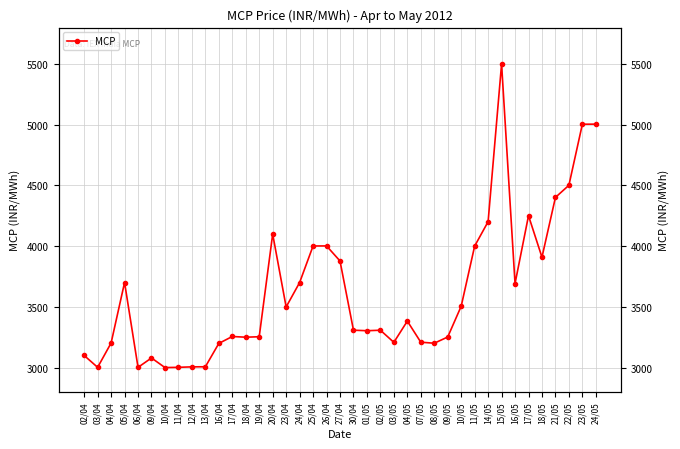

List the labels in order of value, largest first.

15/05, 24/05, 23/05, 22/05, 21/05, 17/05, 14/05, 20/04, 26/04, 25/04, 11/05, 18/05, 27/04, 05/04, 24/04, 16/05, 10/05, 23/04, 04/05, 30/04, 02/05, 01/05, 17/04, 19/04, 09/05, 18/04, 07/05, 03/05, 04/04, 08/05, 16/04, 02/04, 09/04, 13/04, 12/04, 11/04, 03/04, 06/04, 10/04